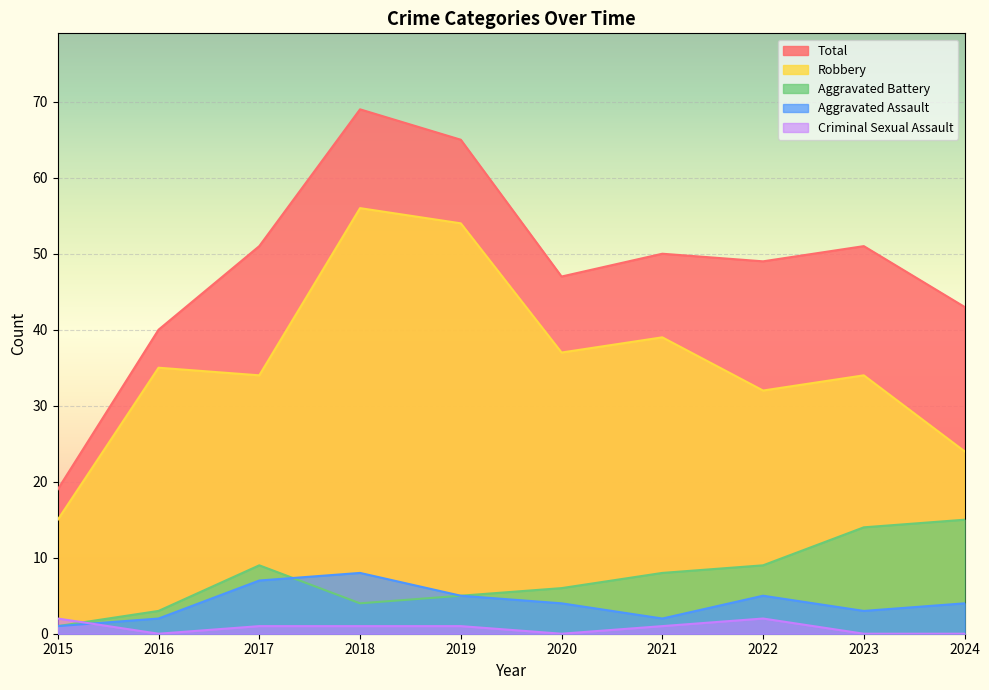

At which category is the sum across all series the highest?

2018